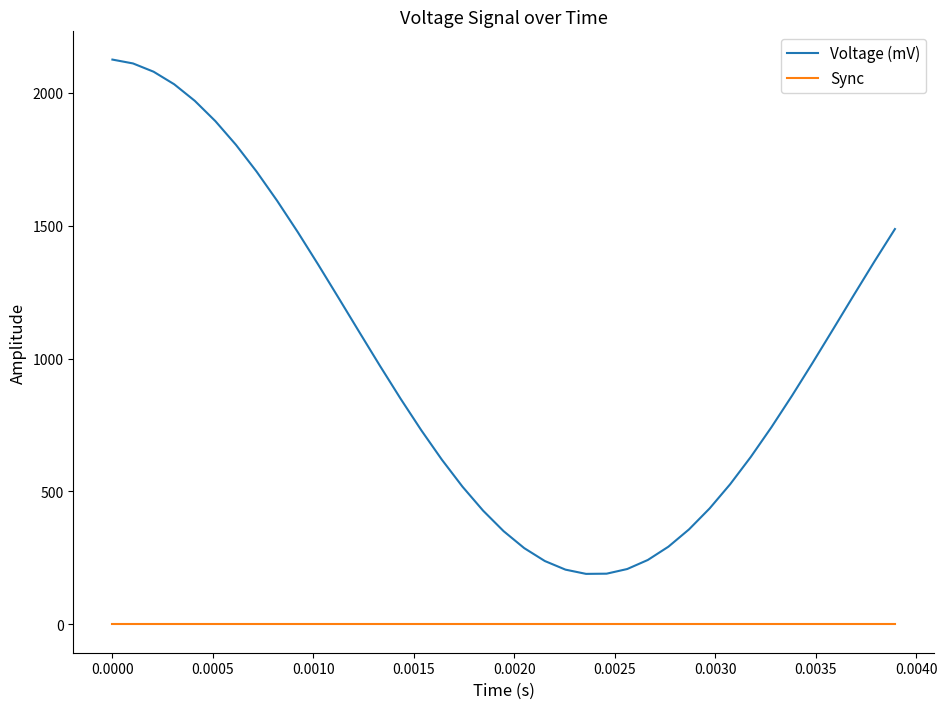

What is the greatest value displayed?

2124.0